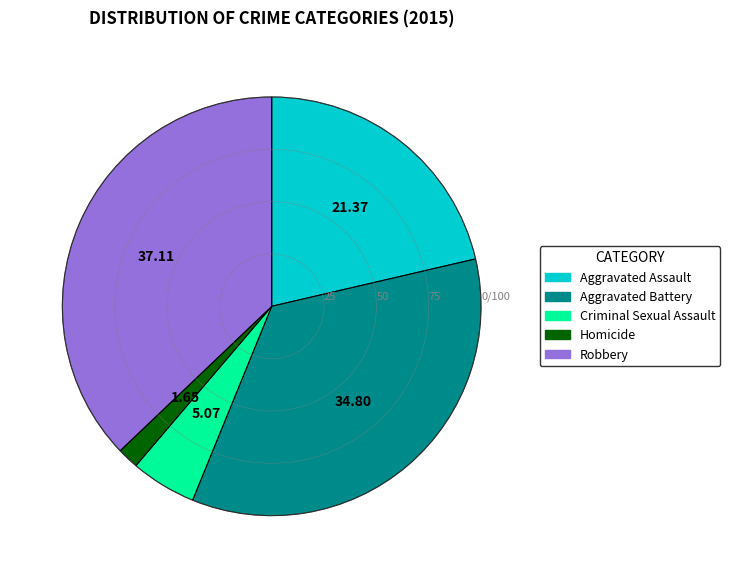

Is it true that Robbery is 37% of the pie?

True